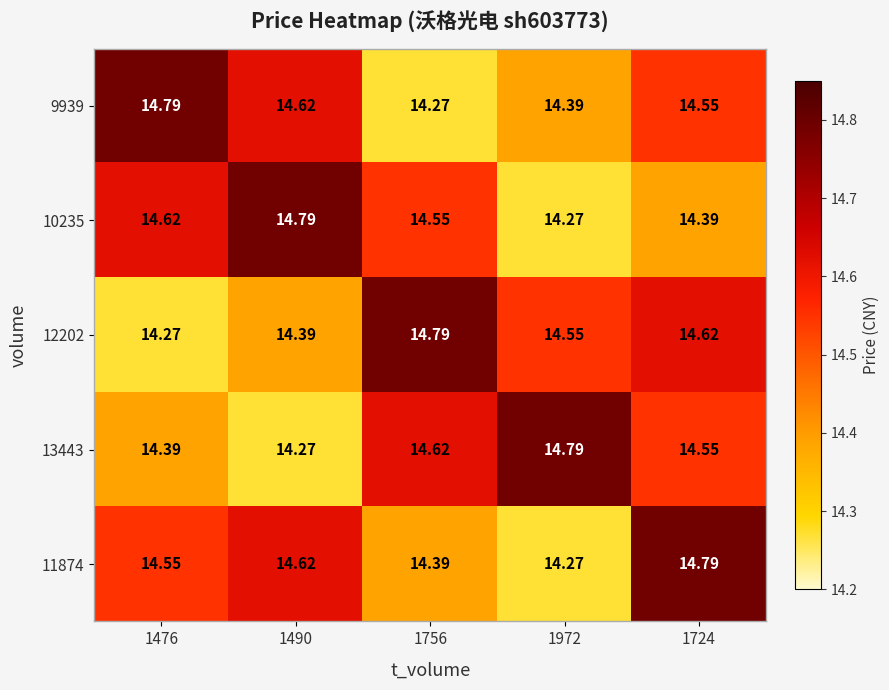

Is the value of 10235 at 1972 greater than the value of 9939 at 1490?

No